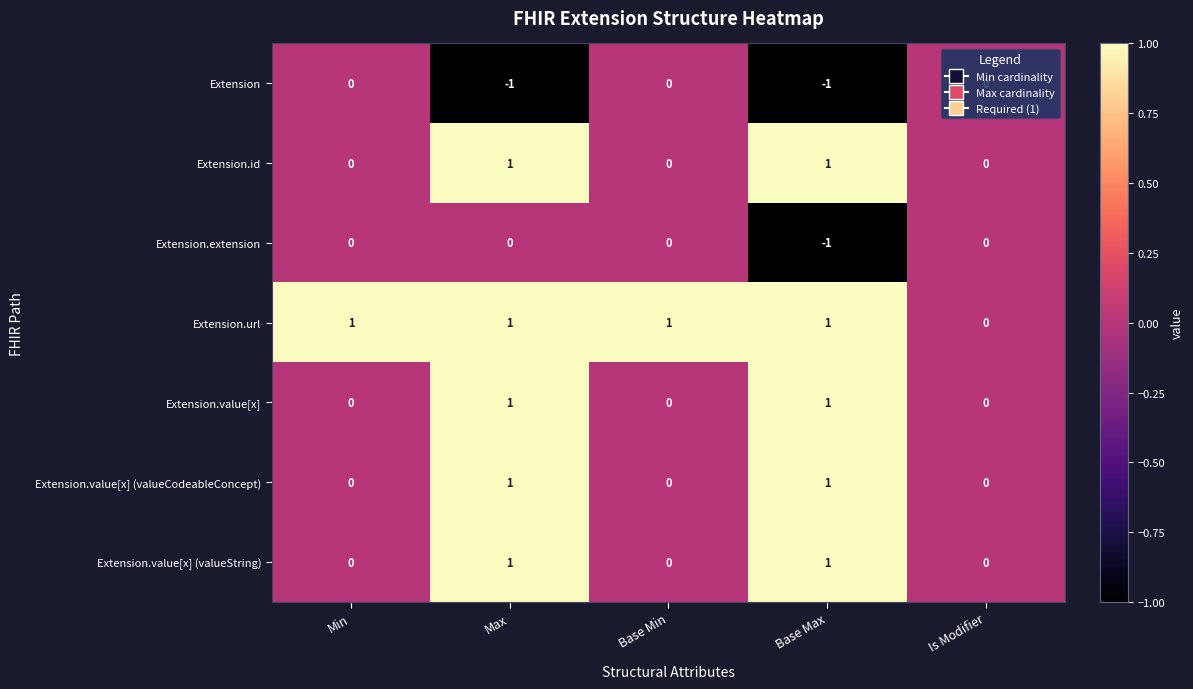

What is the spread (max minus min) of values at Base Max?

2